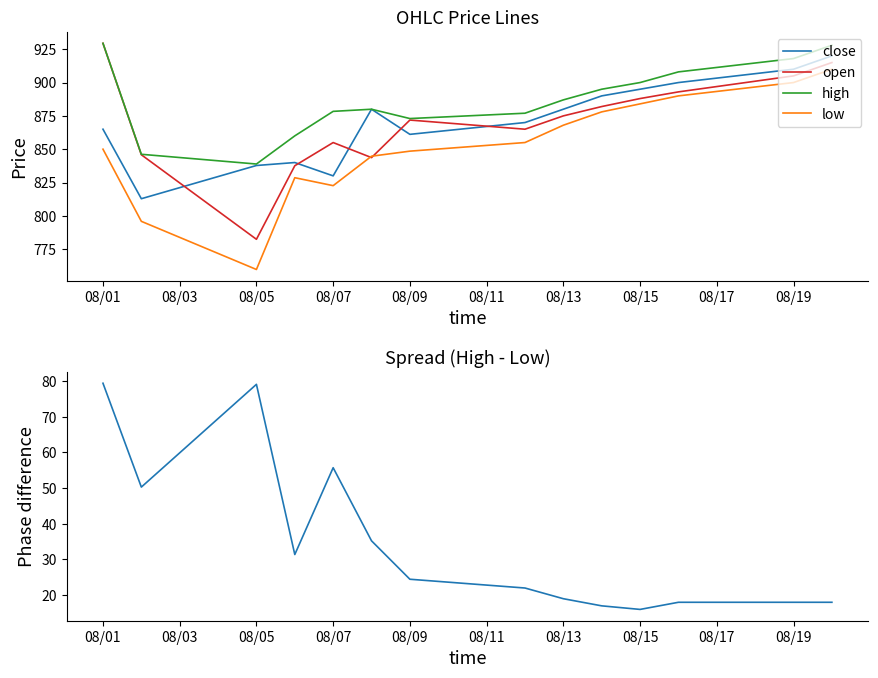

What is the maximum value for high?

929.4